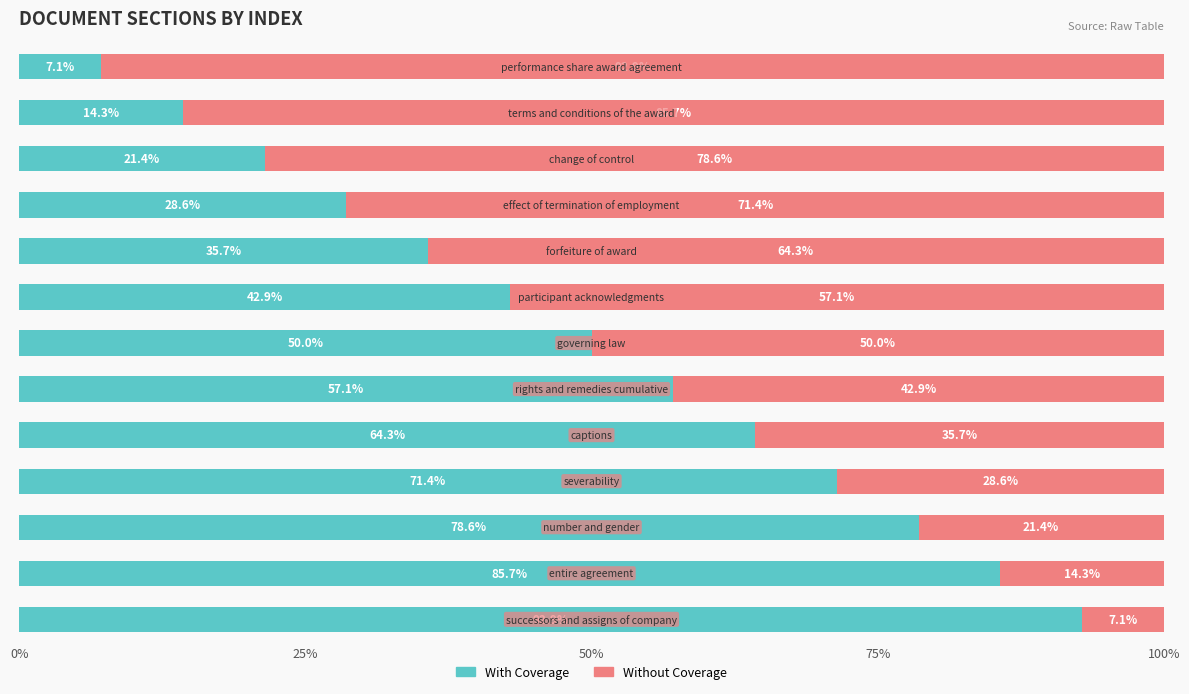

What is the sum of all With Coverage values?

650.0